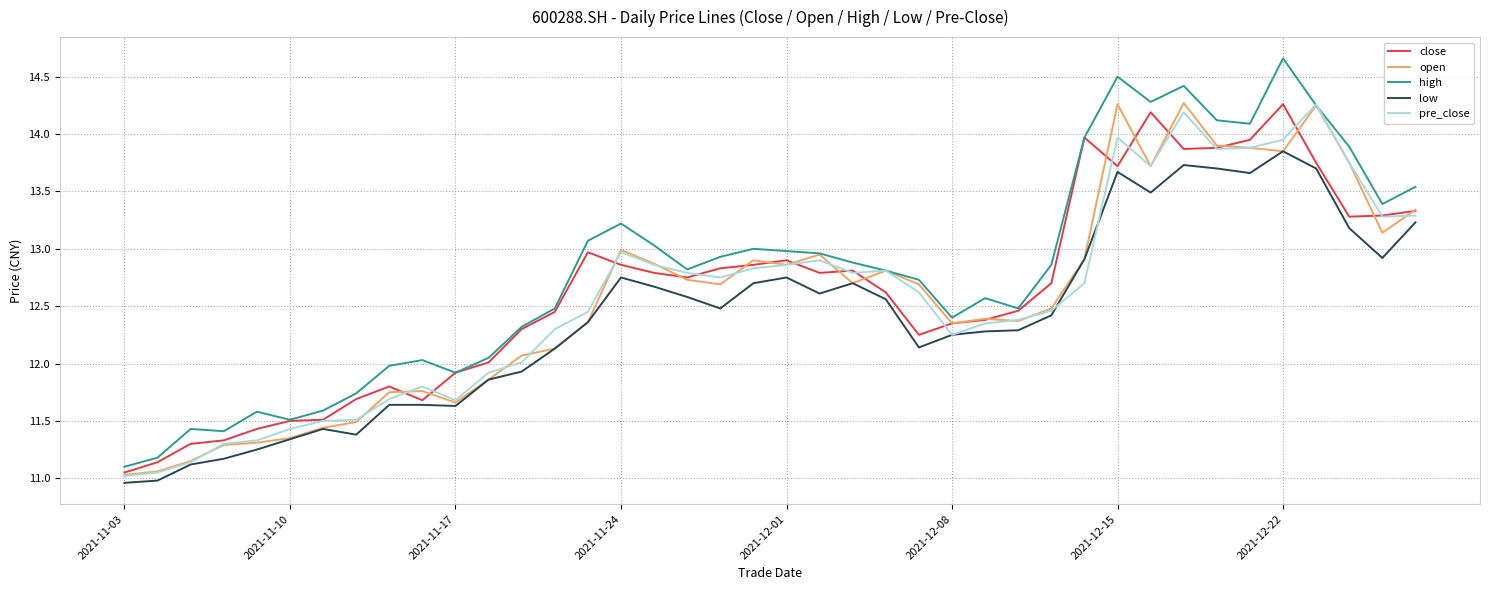

True or false: high and low intersect in this chart.

False